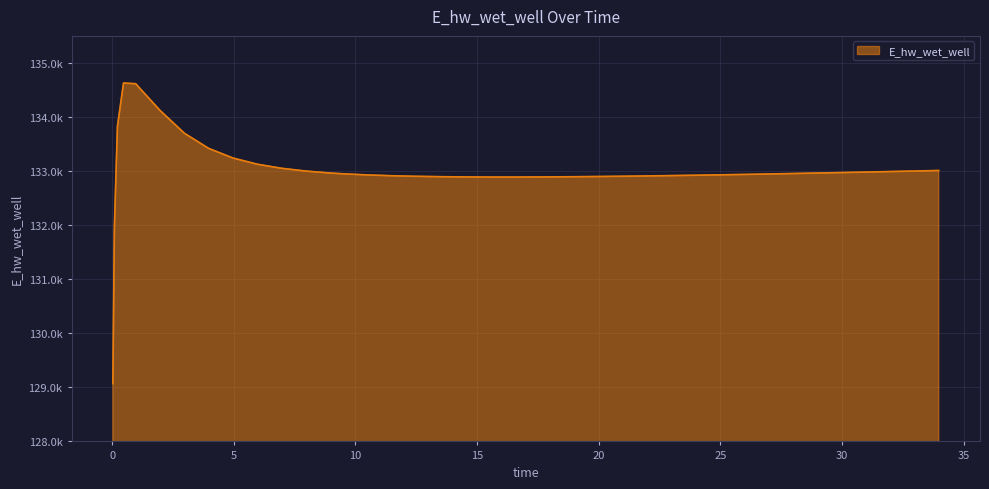

List the labels in order of value, smallest first.

0.03125, 0.09375, 16.46875, 15.46875, 17.46875, 14.46875, 17.96875, 18.96875, 13.46875, 19.96875, 12.46875, 20.96875, 21.96875, 11.46875, 22.96875, 23.96875, 10.46875, 24.96875, 25.46875, 26.46875, 9.46875, 27.46875, 28.46875, 8.96875, 29.46875, 30.46875, 31.46875, 31.96875, 7.96875, 32.96875, 33.96875, 6.96875, 5.96875, 4.96875, 3.96875, 2.96875, 0.21875, 1.96875, 0.96875, 0.46875